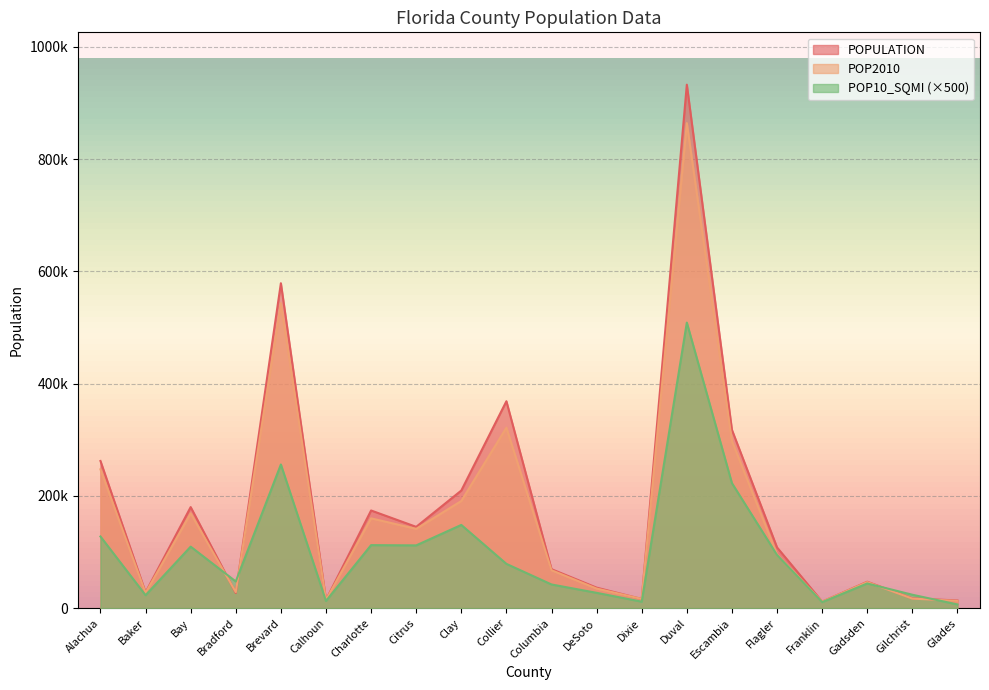

The value of POP10_SQMI at Columbia is 69824. True or false?

False